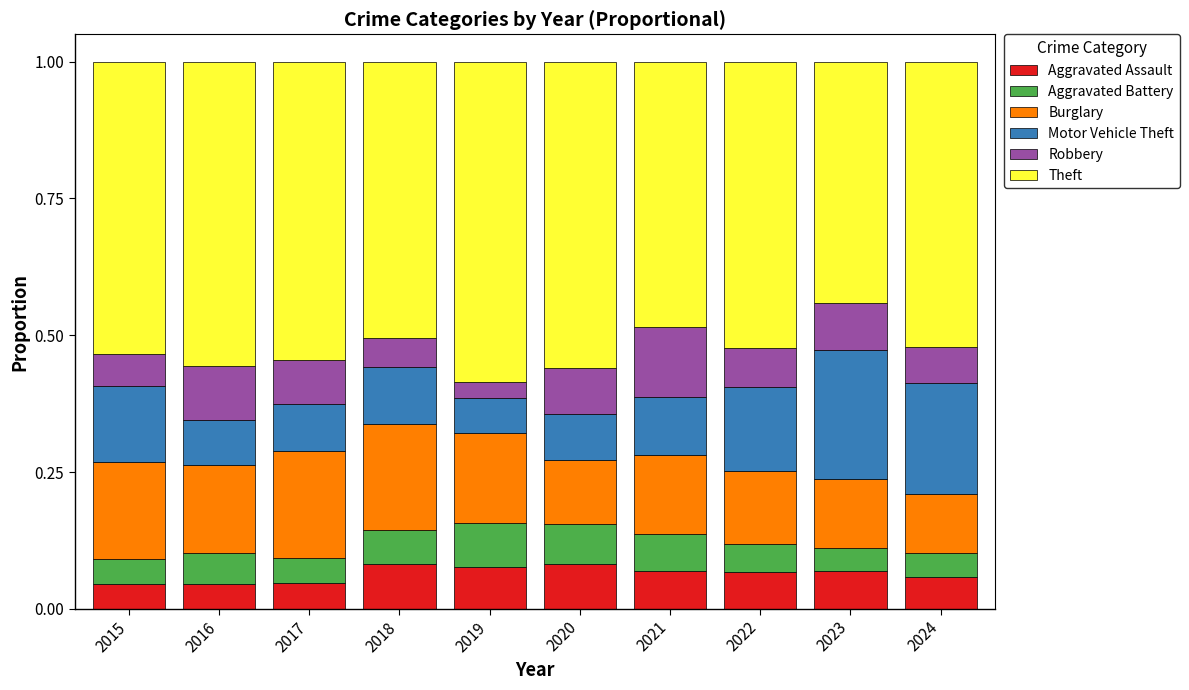

How many Aggravated Assault values are between 0 and 1?

10